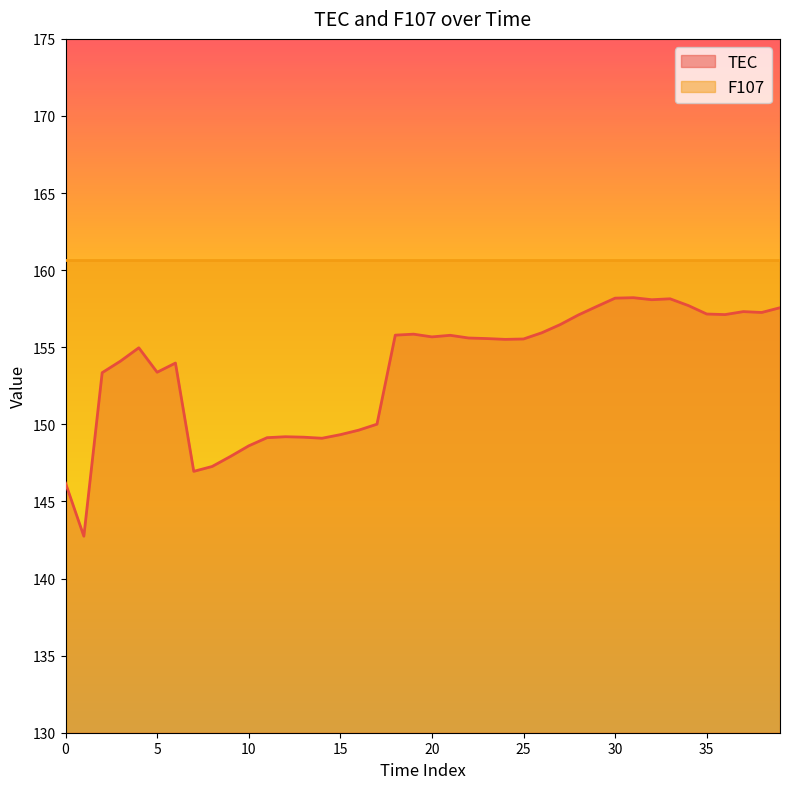

At which label does the data first exceed 155?

18